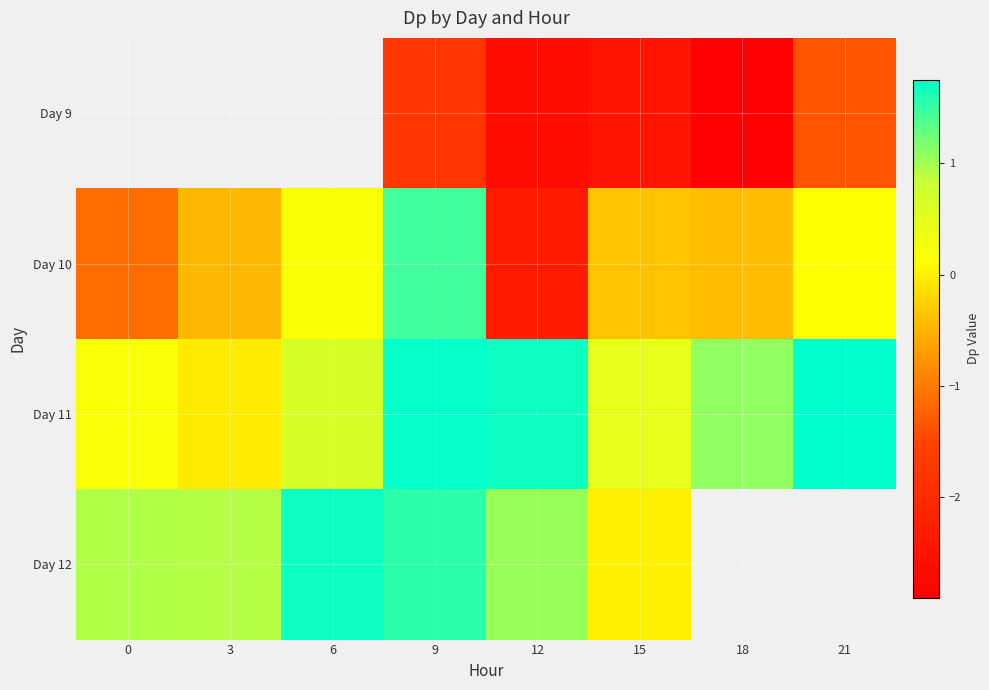

At which category is the sum across all series the highest?

9